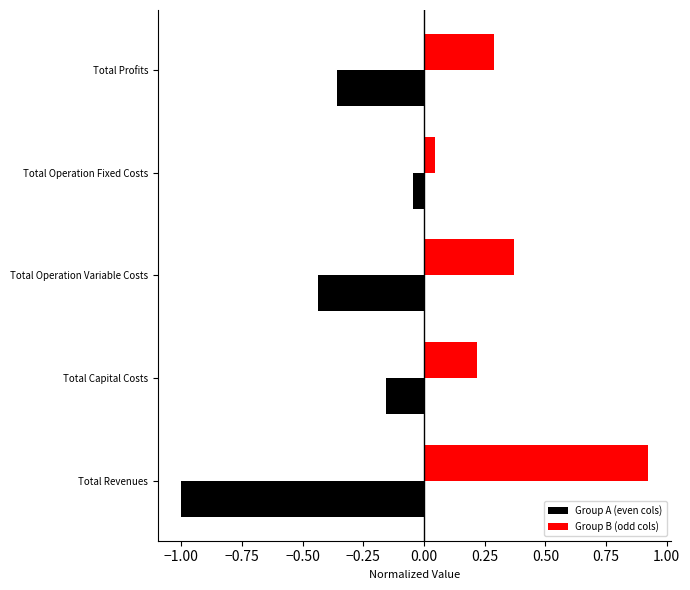

What is the difference between the Group A (even cols) values at Total Operation Fixed Costs and Total Profits?

0.3